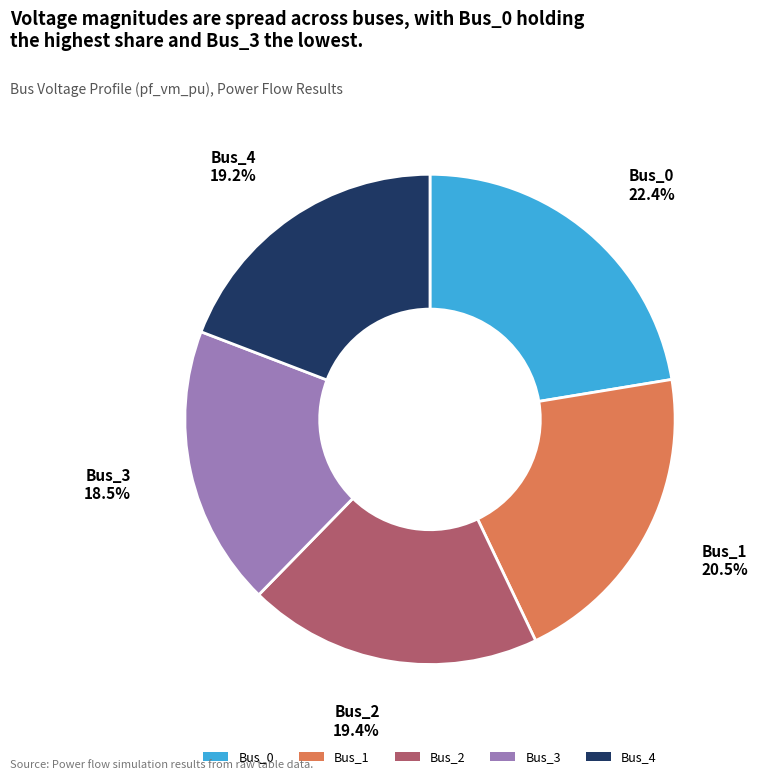

What is the largest slice in the pie chart?

Bus_0